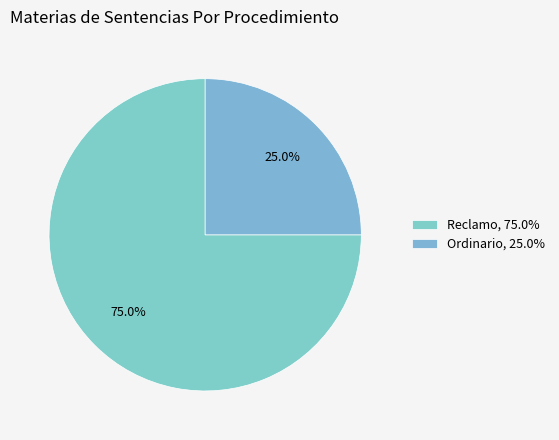

Which has a higher value, Reclamo or Ordinario?

Reclamo